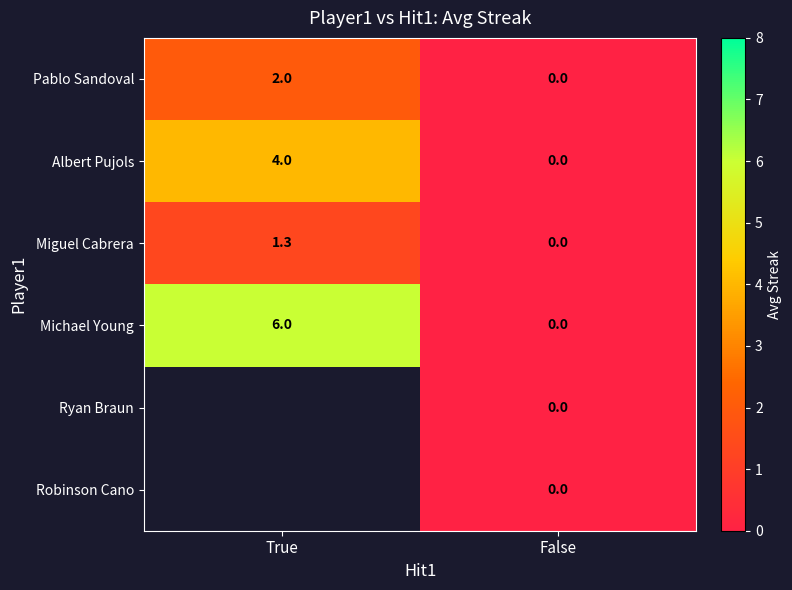

How many series are shown in this chart?

6